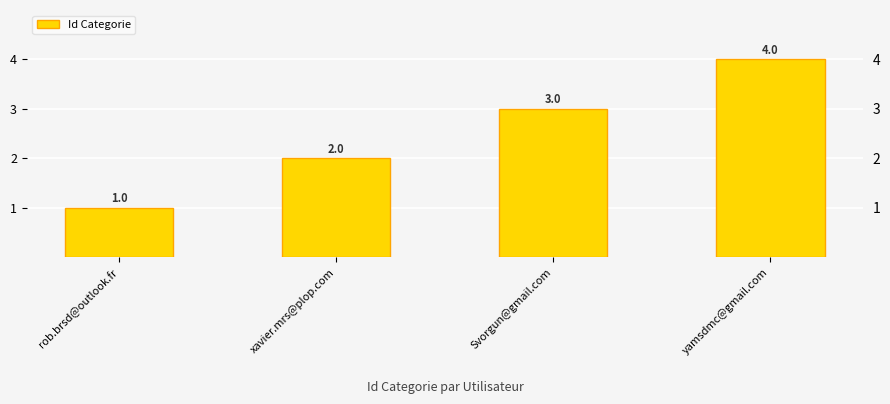

What is the maximum value shown in the chart?

4